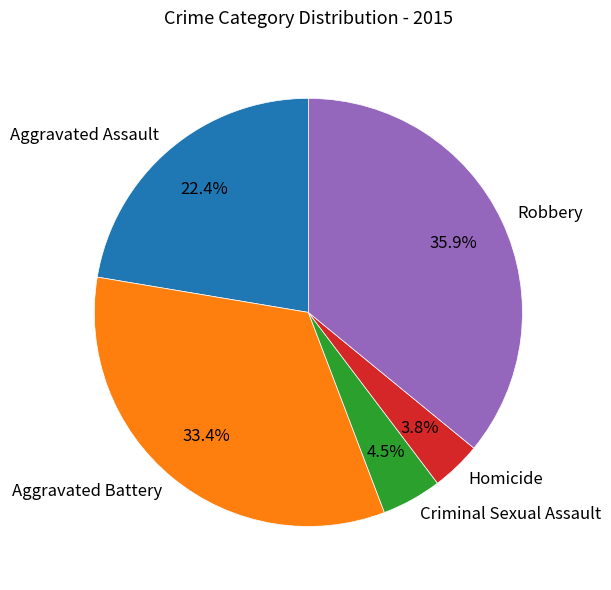

To the nearest percent, what portion does Homicide represent?

4%